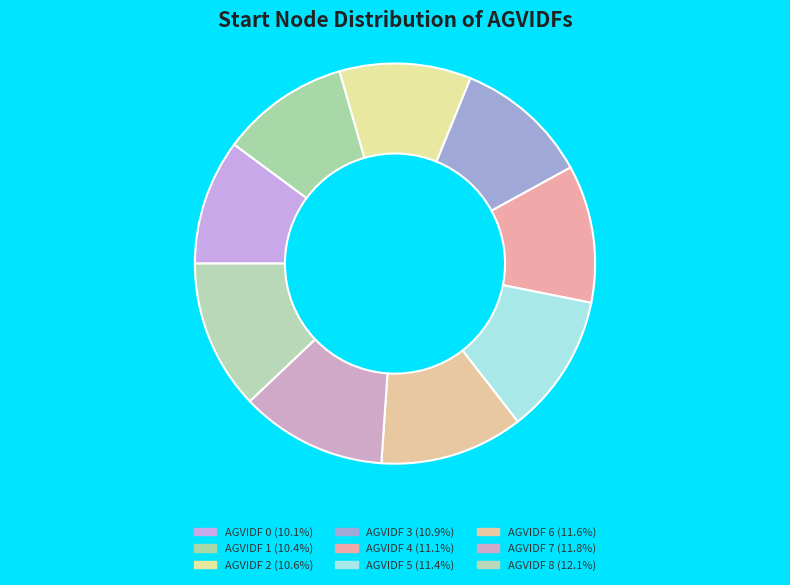

To the nearest percent, what is the difference between the largest and smallest slice percentages?

2%